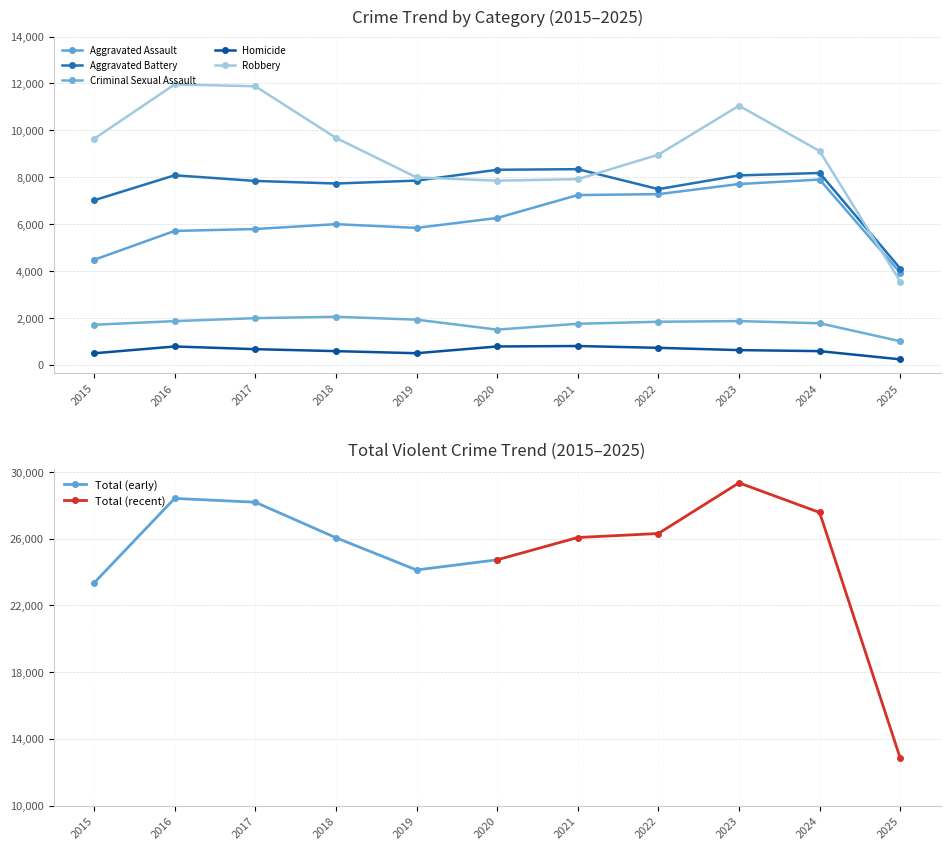

Is it true that Criminal Sexual Assault equals 1840 at 2022?

True